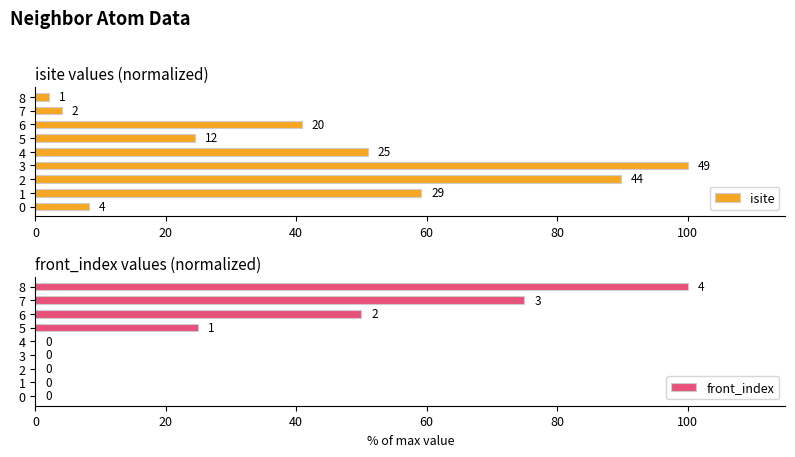

Is it true that front_index equals 60 at 2?

False